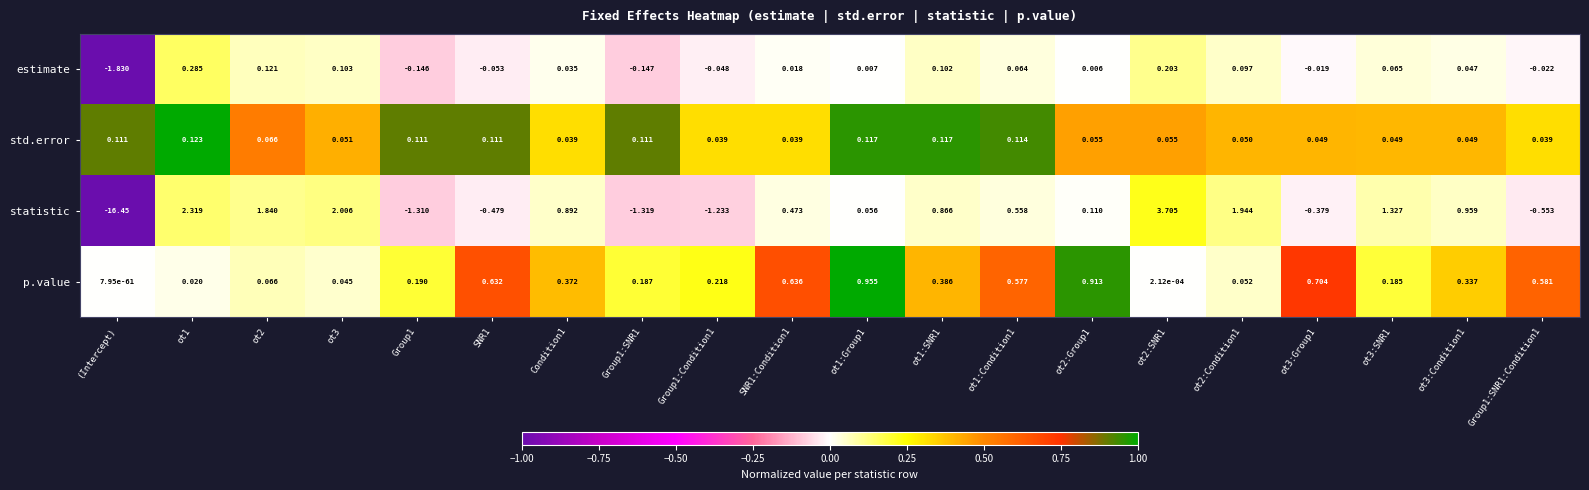

Which series has the largest total across all categories?

p.value